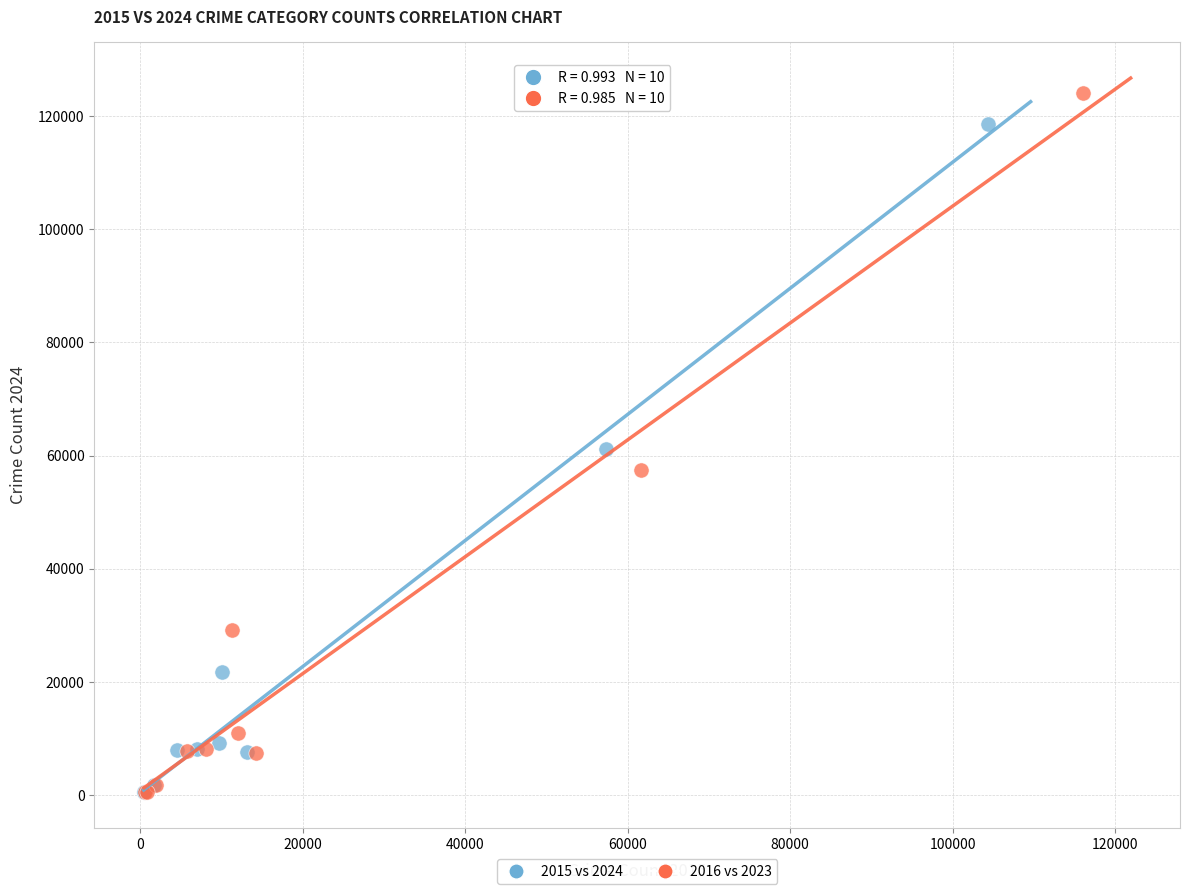

Which series contains the highest Y value?

2016 vs 2023